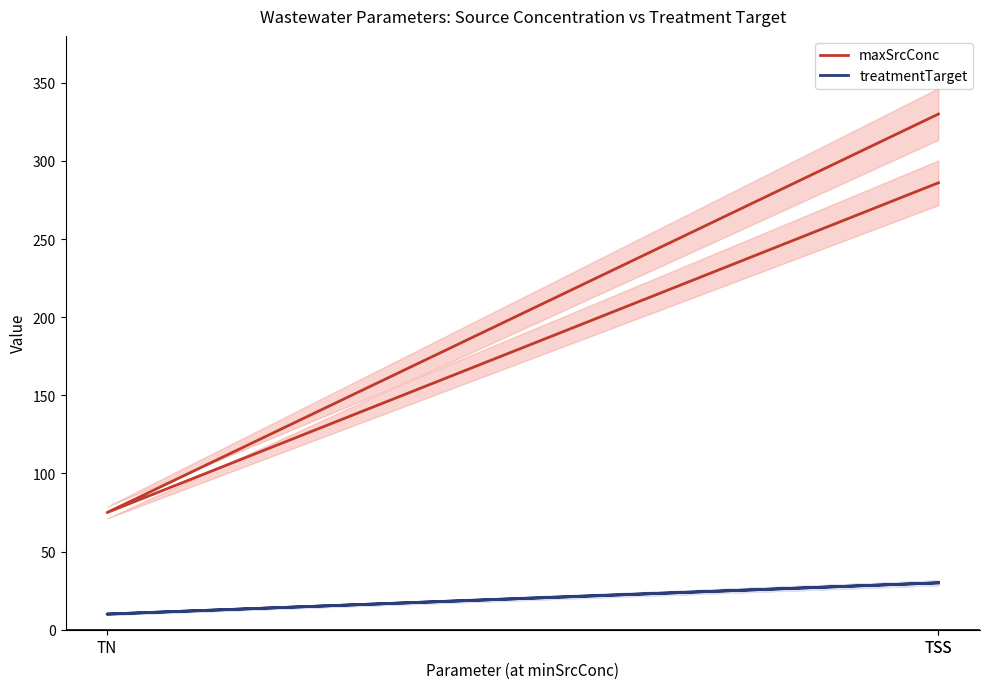

Is it true that maxSrcConc equals 286 at TSS?

True